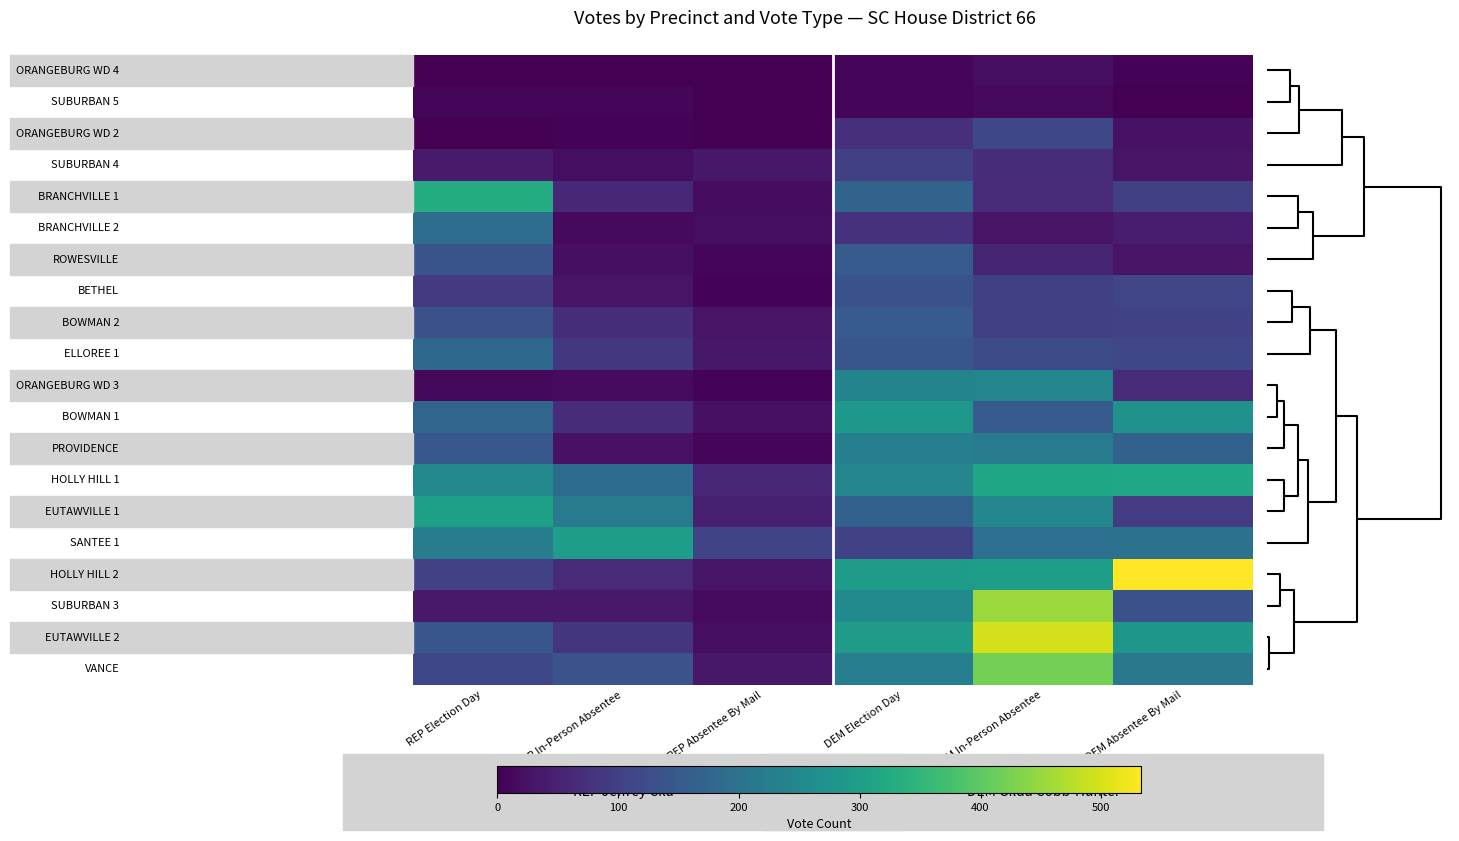

Which has a higher value, DEM In-Person Absentee or REP Absentee By Mail?

DEM In-Person Absentee